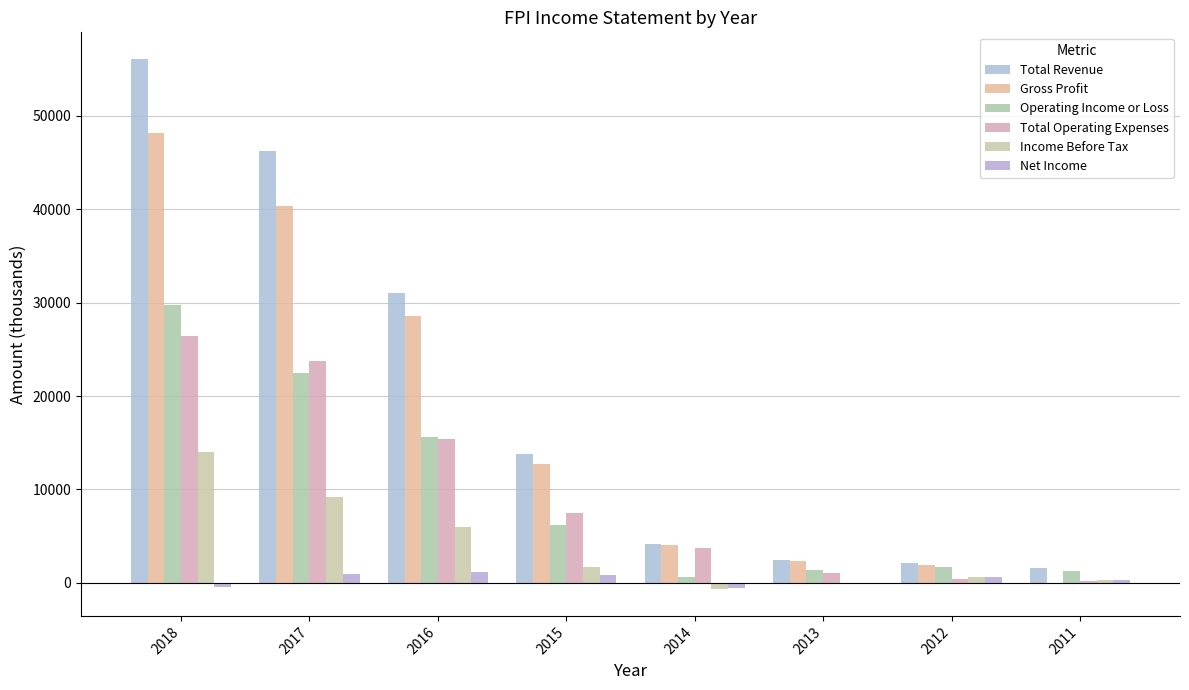

At which category does the chart reach its minimum across all series?

2014